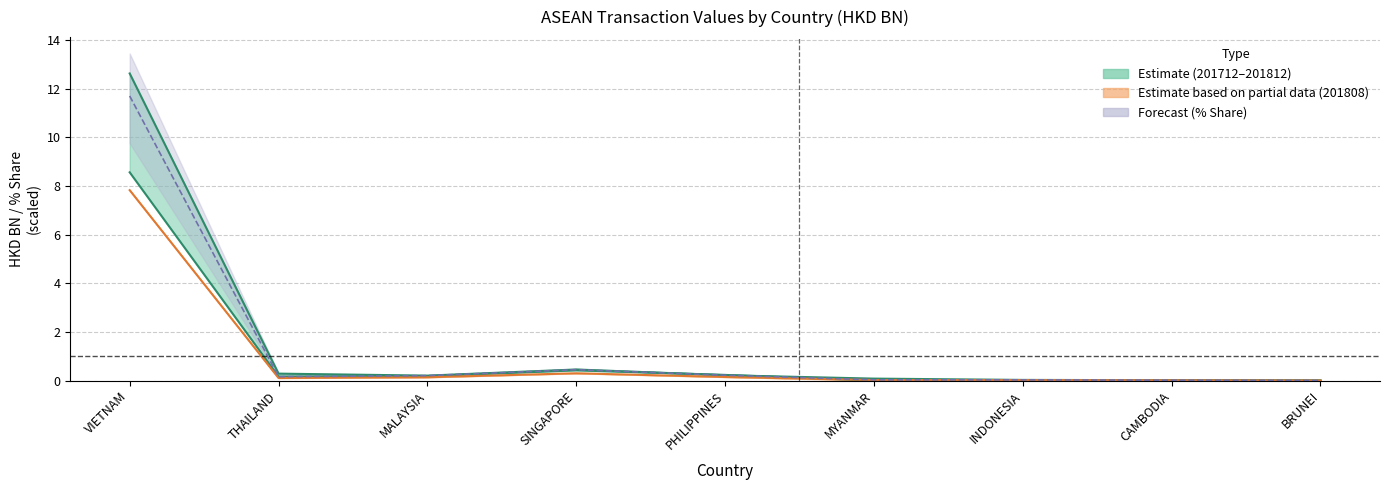

Is it true that the value at MALAYSIA is 0.2?

True